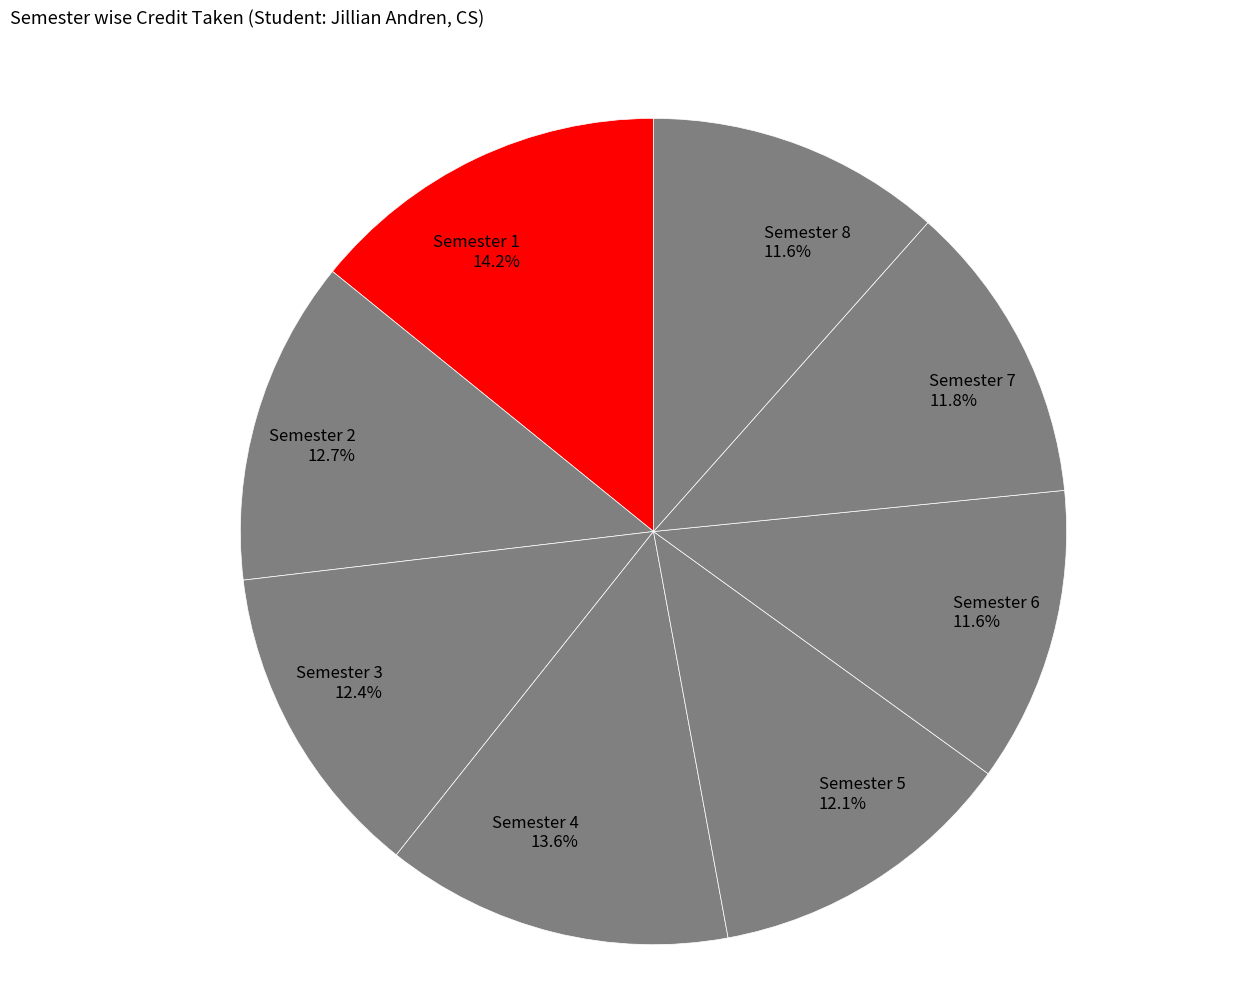

How many slices are in this pie chart?

8